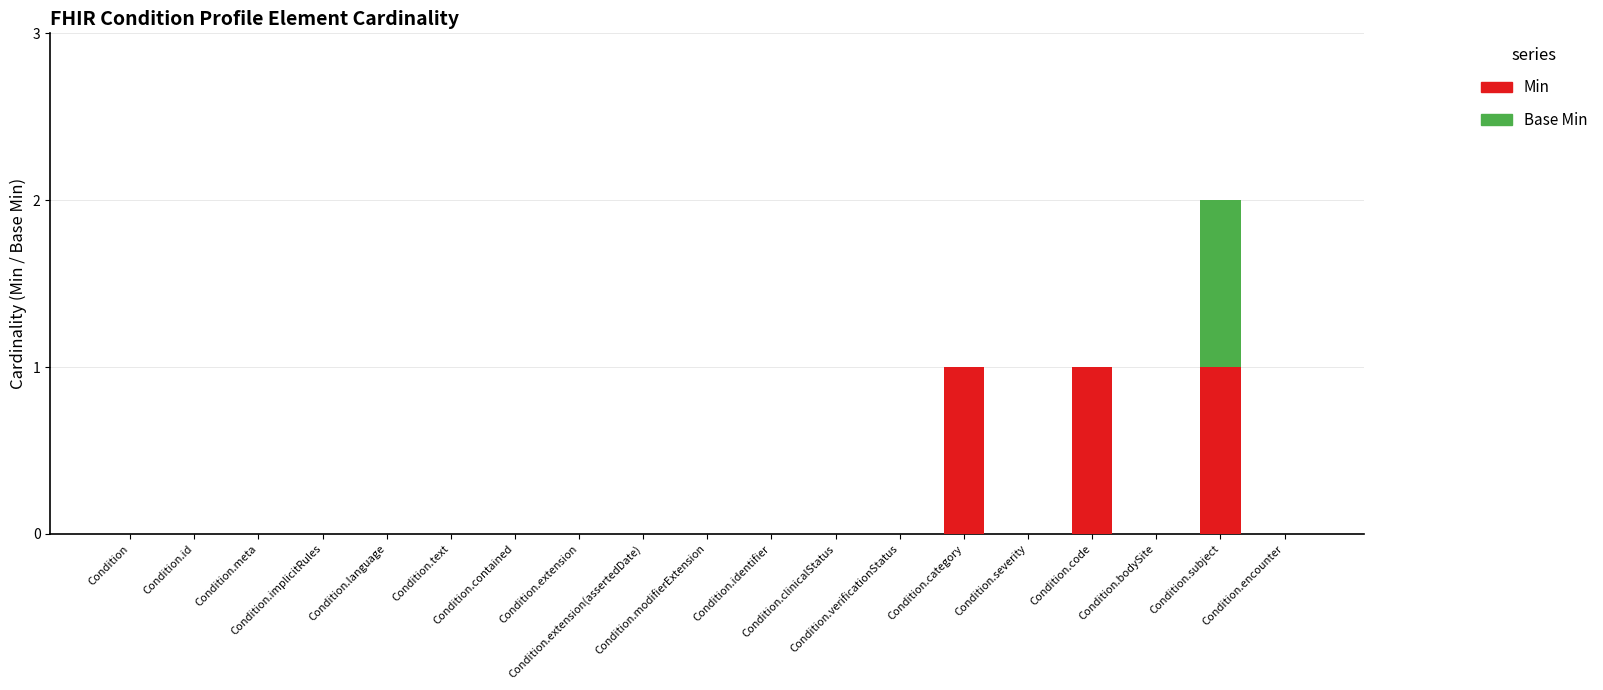

The Base Min series shows 0 at Condition.encounter. True or false?

True